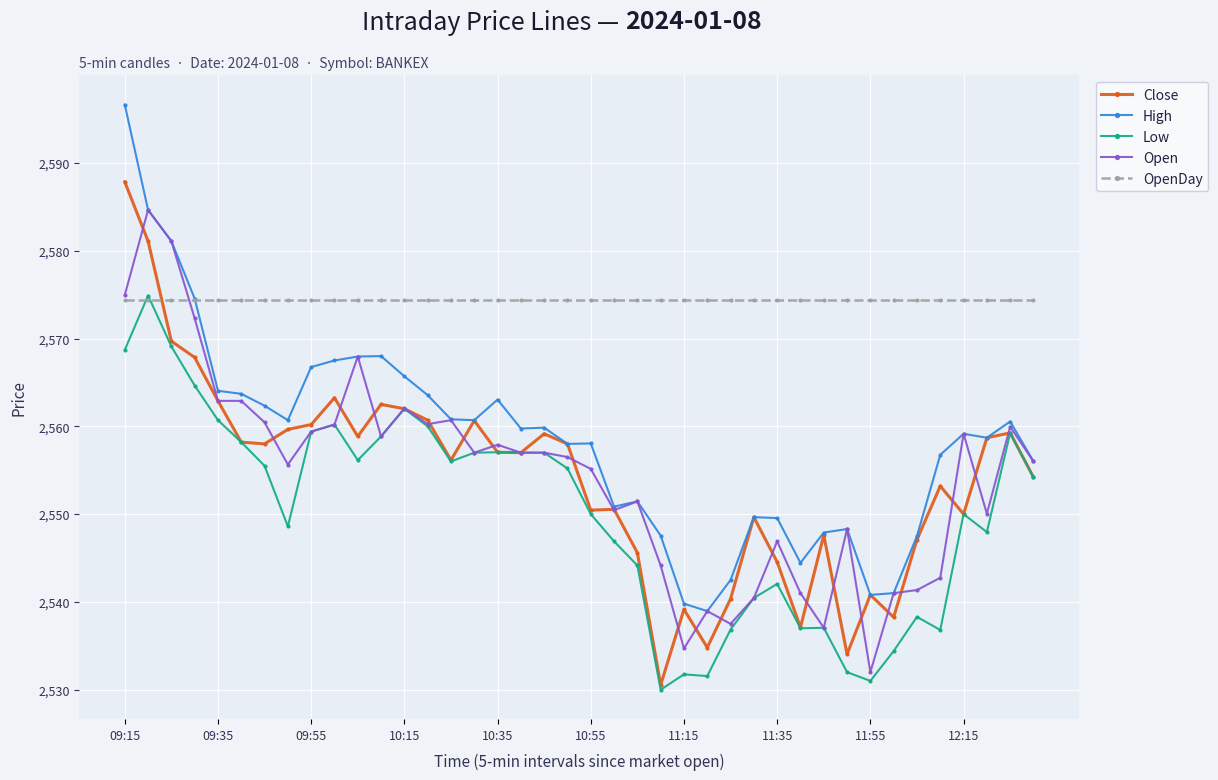

True or false: High has more than 2 points higher than both neighbors.

True